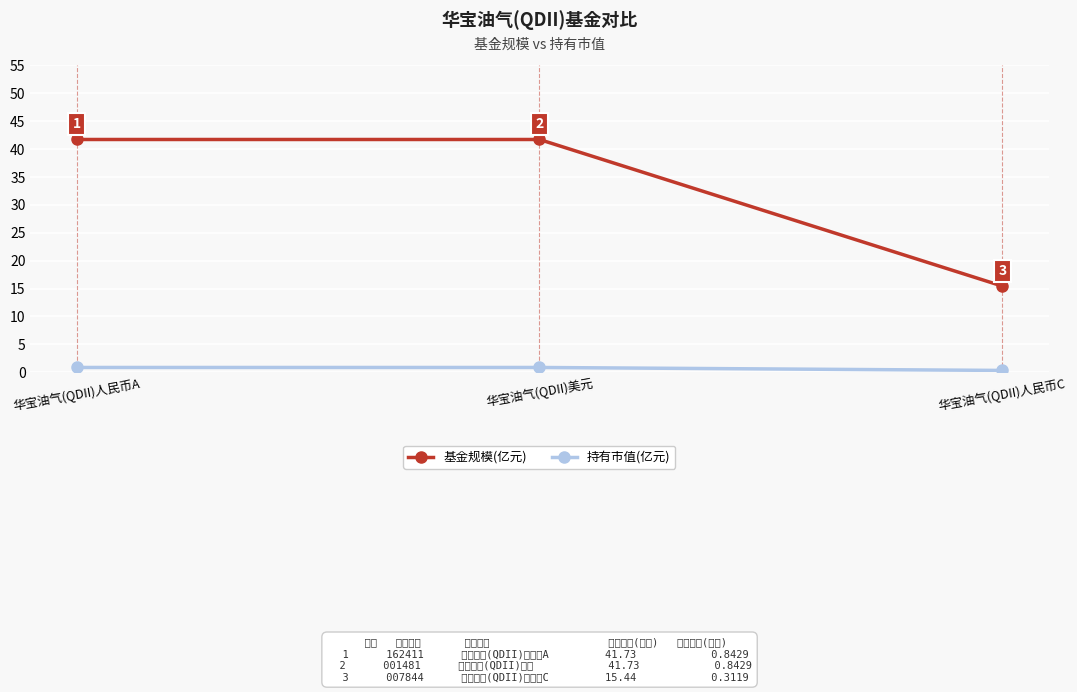

What is the label of the 2nd point from the right?

华宝油气(QDII)美元